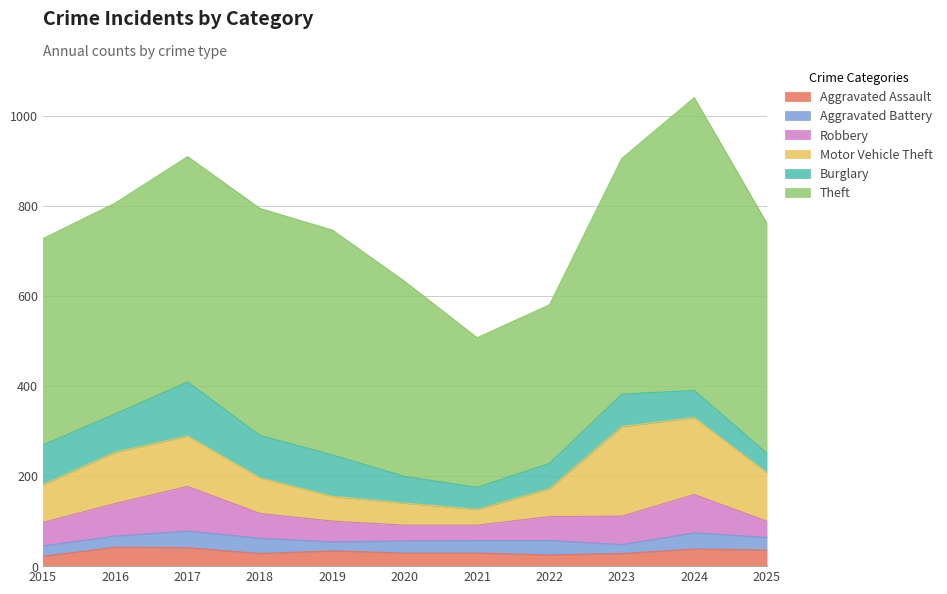

True or false: Burglary has a value of 16 at 2025.

False